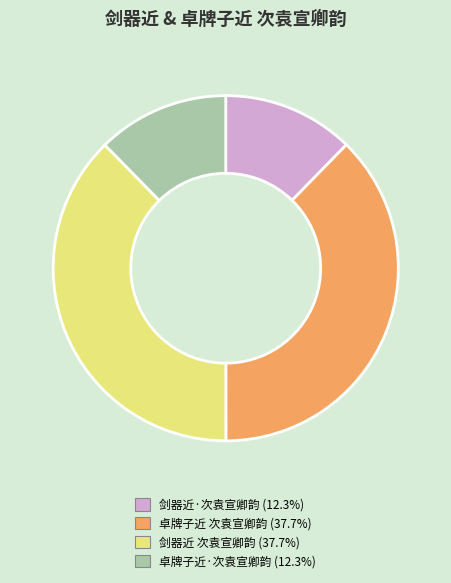

Between 剑器近 次袁宣卿韵 and 剑器近·次袁宣卿韵, which is larger?

剑器近 次袁宣卿韵